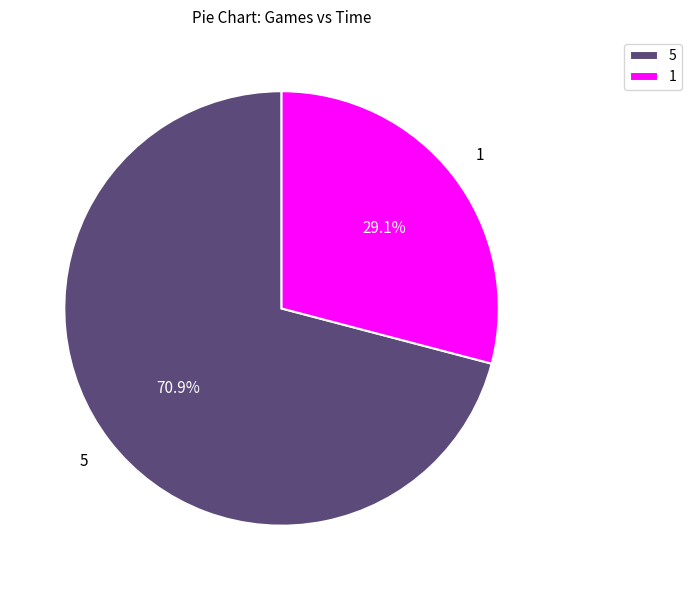

What is the total percentage of 1 and 5?

100.0%